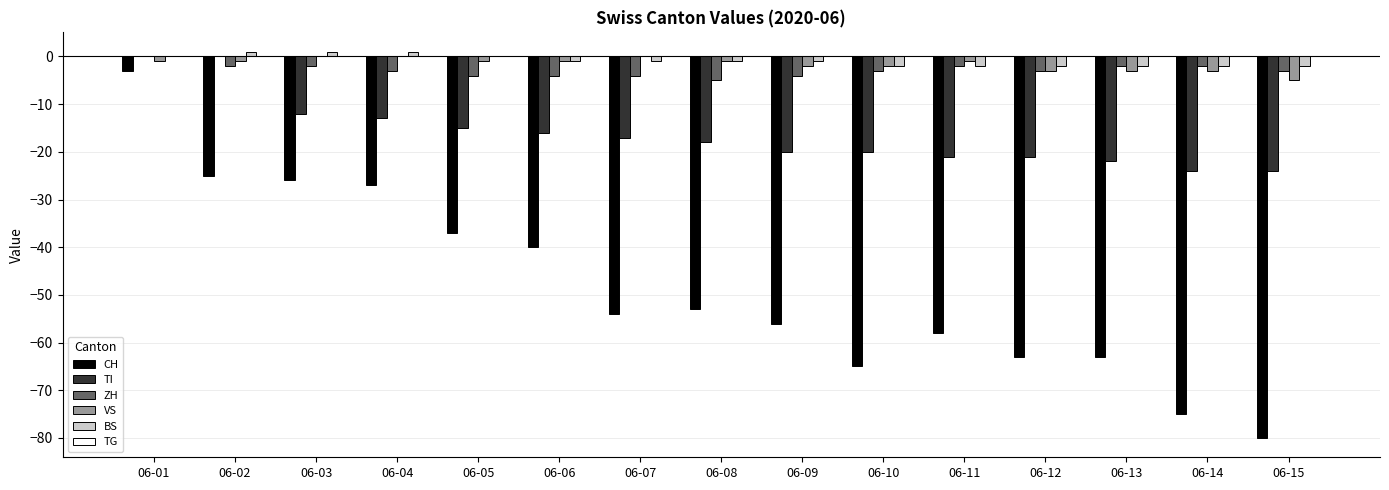

What is the difference between the CH values at 06-11 and 06-15?

22